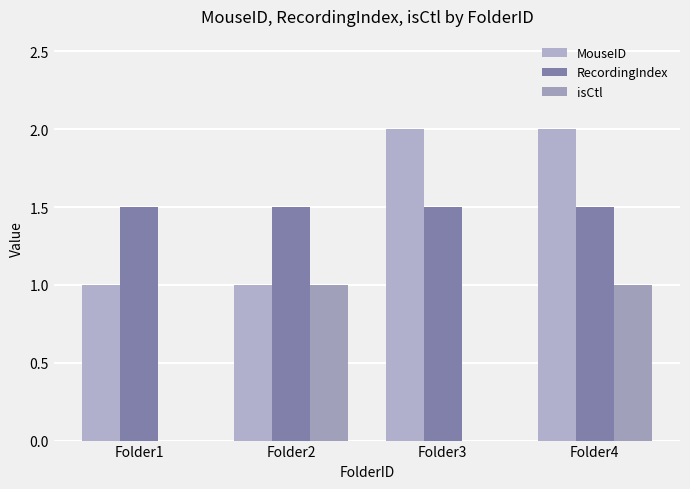

What is the value of the RecordingIndex bar at the 4th from the left?

1.5